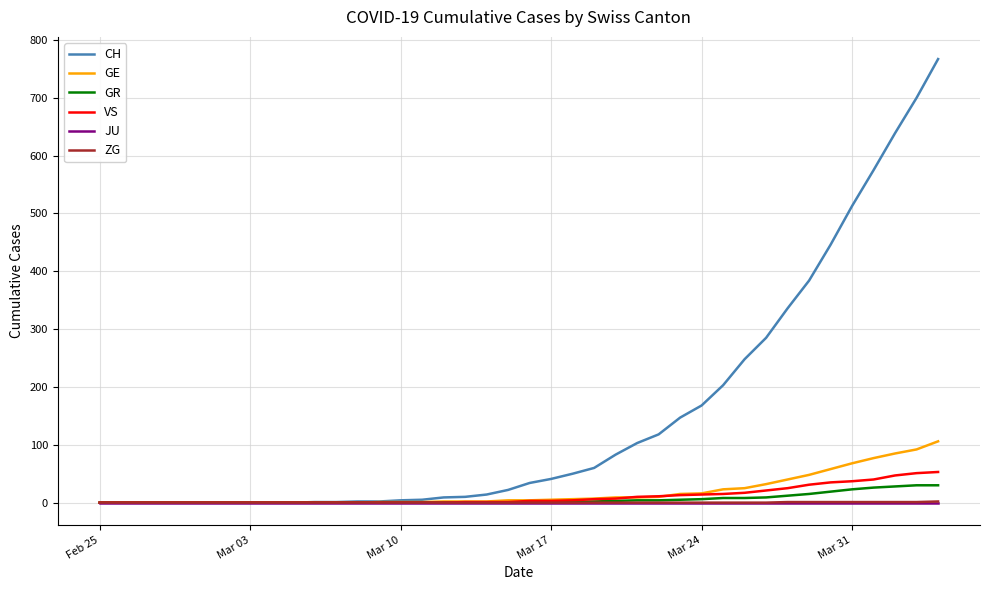

What is the greatest value displayed?

767